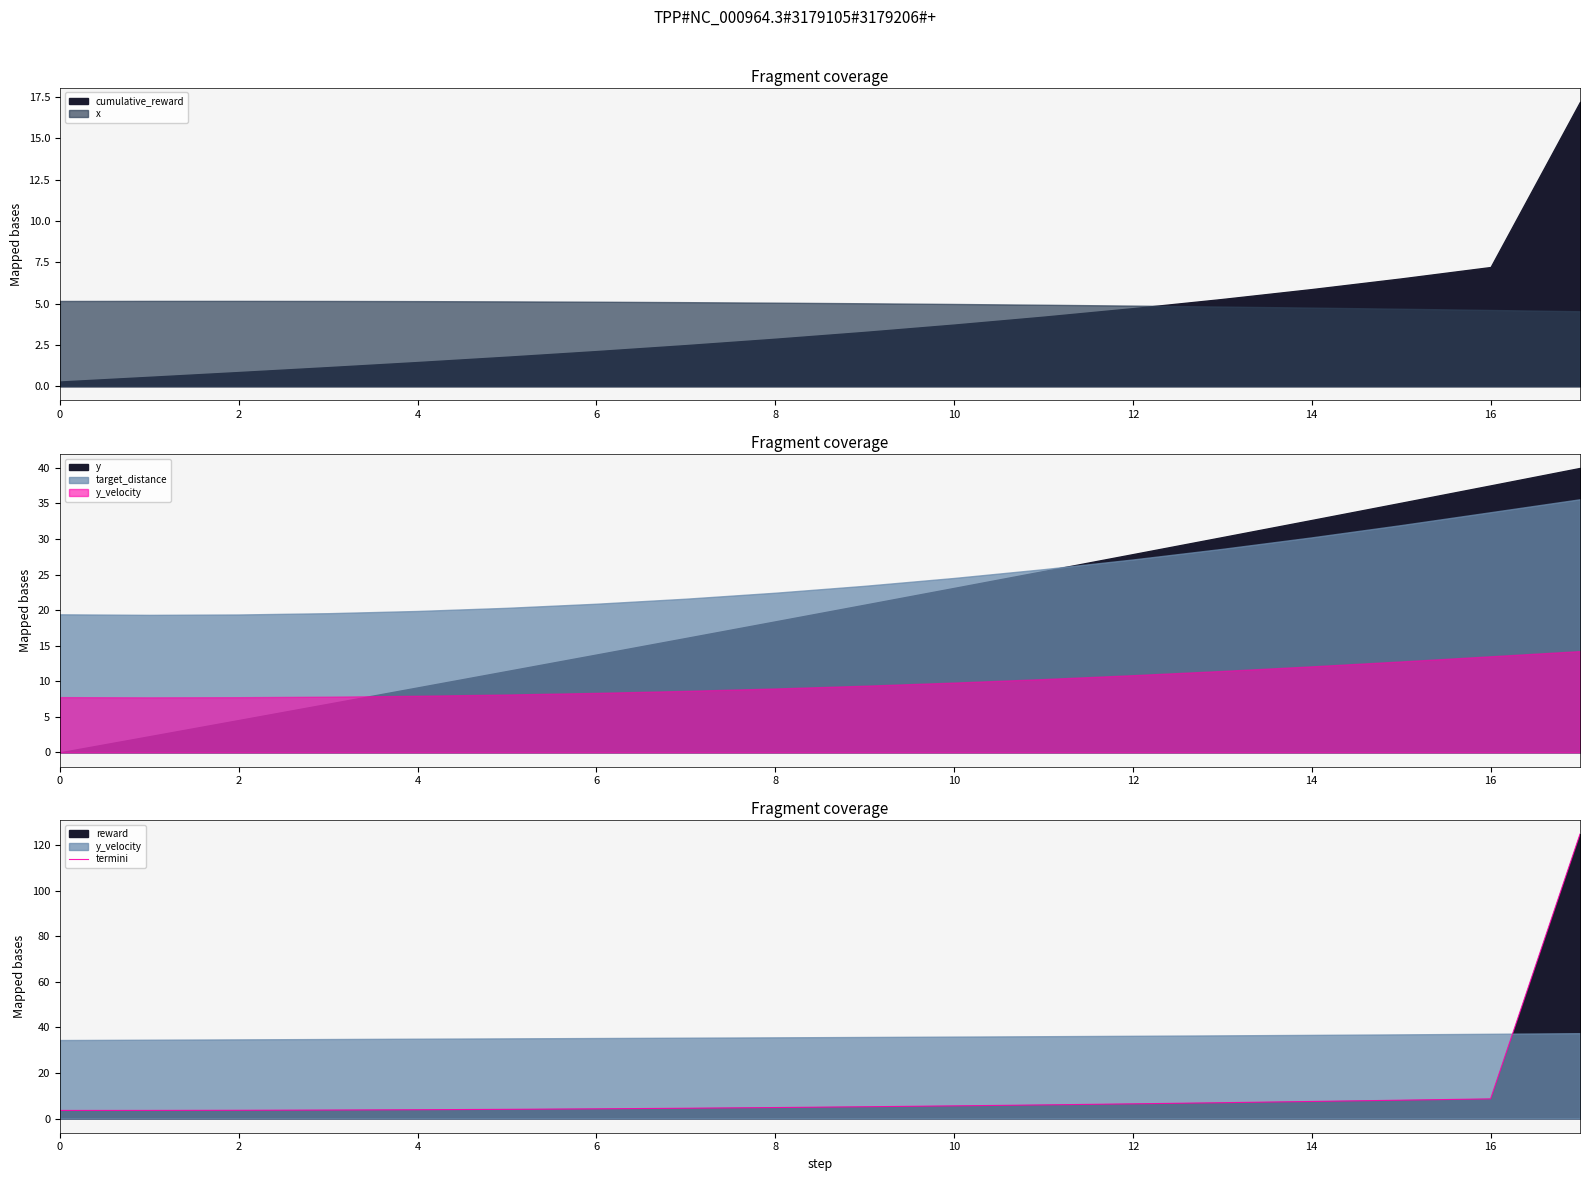

Does the chart have visible grid lines?

No